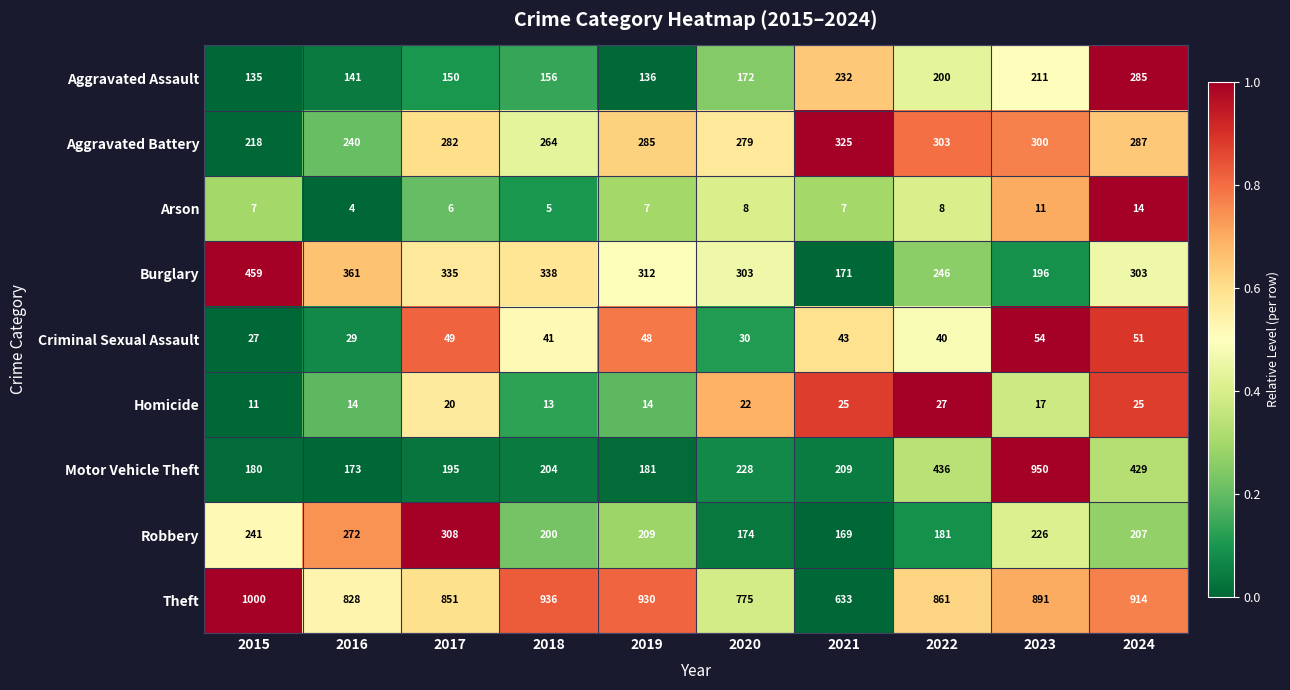

How many distinct data groups are displayed?

9